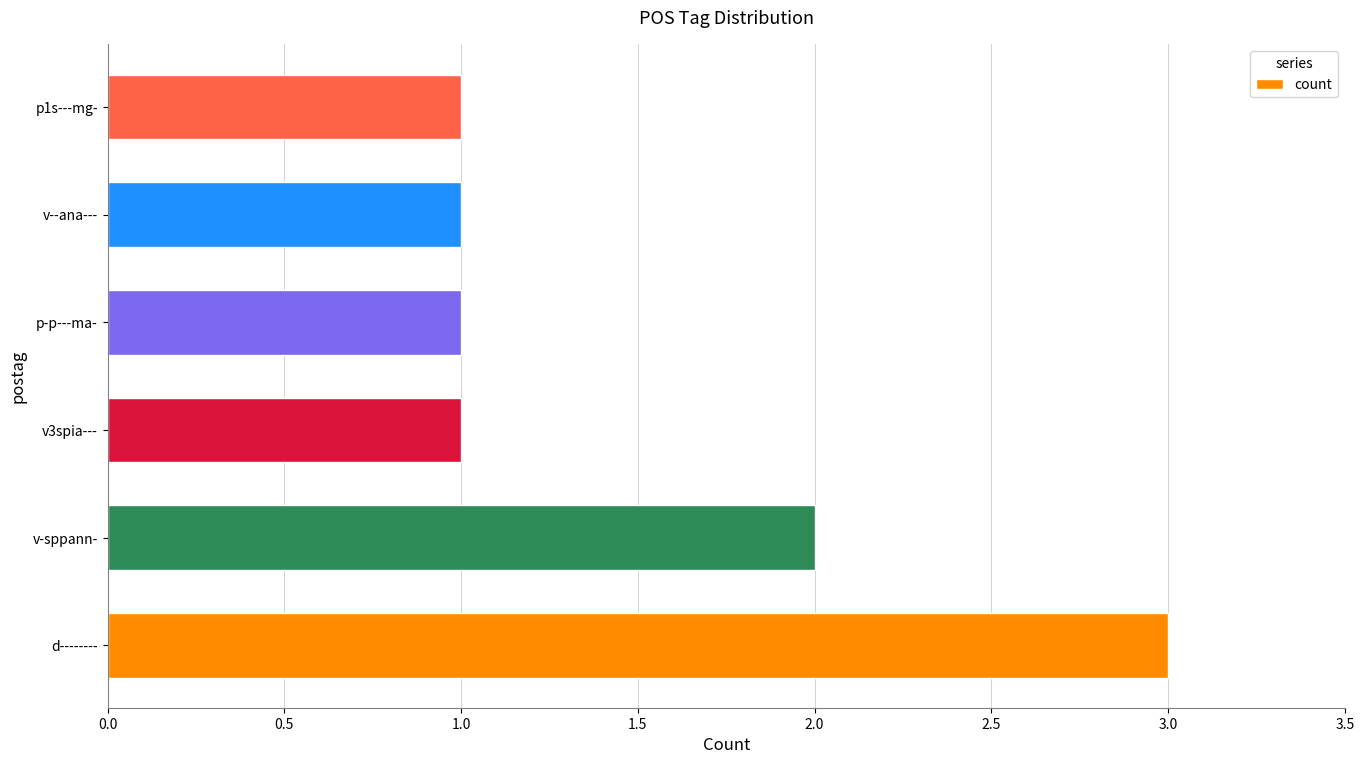

How many data points does each series have?

6